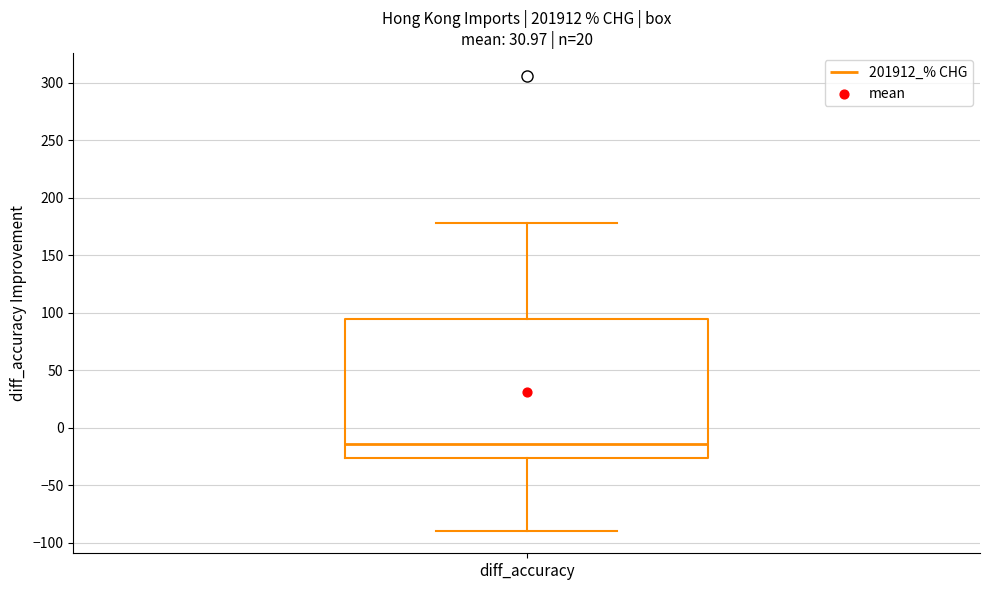

Transcribe this box plot: give where the median line is, the range the box spans, and where the two whiskers end, as read against the y-axis. The values are not printed on the chart, so give them approximately, as read against the axis.

median -15, box -25 to 95, whiskers -90 to 180